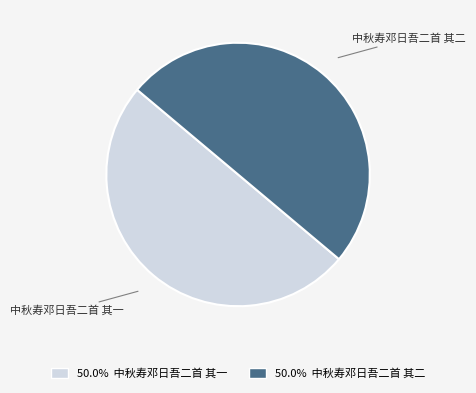

Approximately how many times larger is the value at 50.0% 中秋寿邓日吾二首 其二 compared to 50.0% 中秋寿邓日吾二首 其一?

1.0